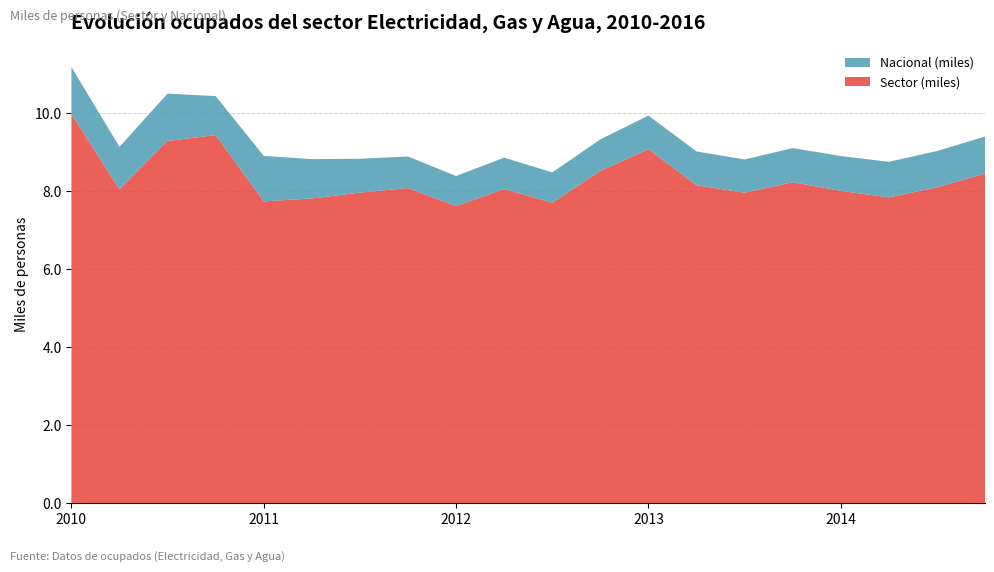

Reading left to right, extract all data points from this chart.

Sector (miles): 10.0	8.1	9.3	9.4	7.7	7.8	8.0	8.1	7.6	8.1	7.7	8.5	9.1	8.2	8.0	8.2	8.0	7.8	8.1	8.5
Nacional (miles): 1.2	1.1	1.2	1.0	1.2	1.0	0.9	0.8	0.8	0.8	0.8	0.8	0.9	0.9	0.9	0.9	0.9	0.9	0.9	0.9